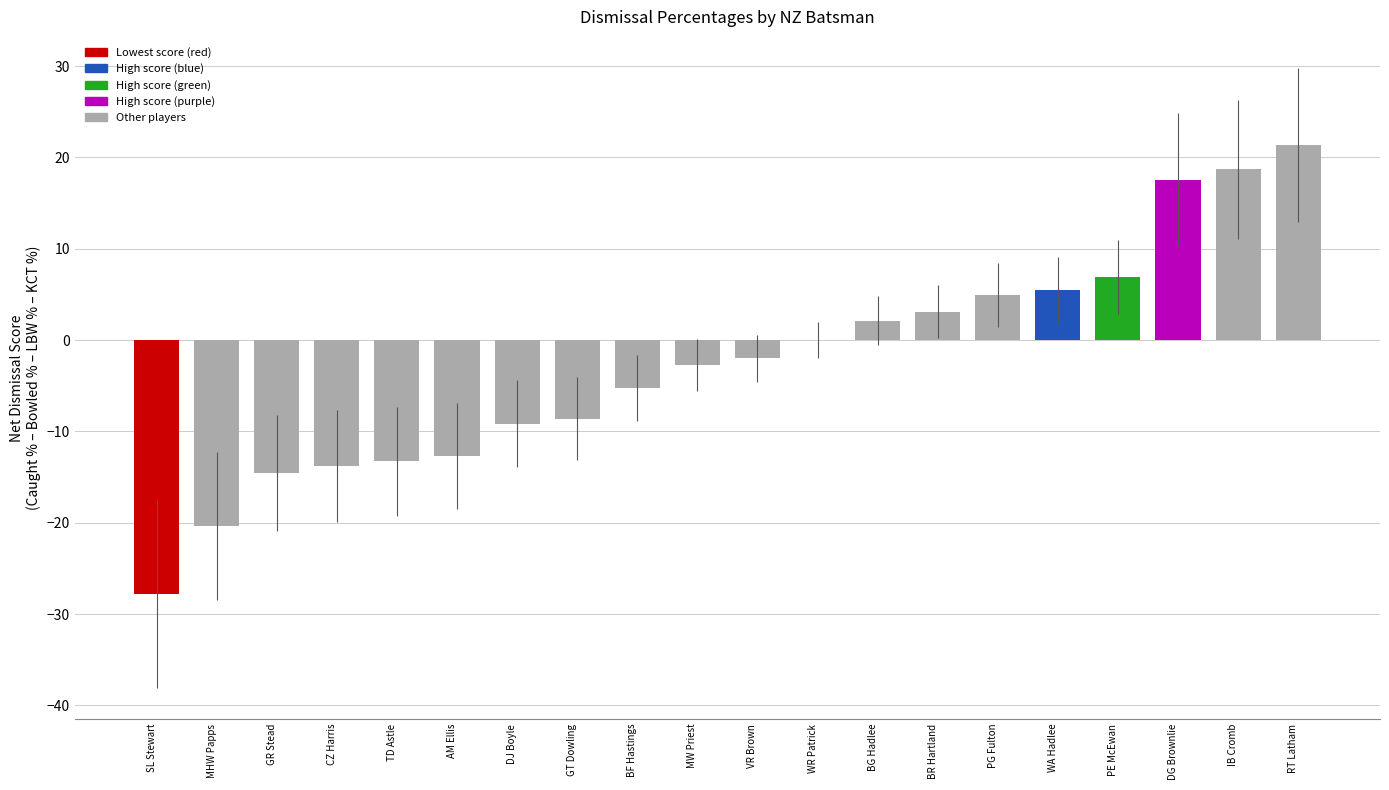

Between WA Hadlee and SL Stewart, which is larger?

WA Hadlee